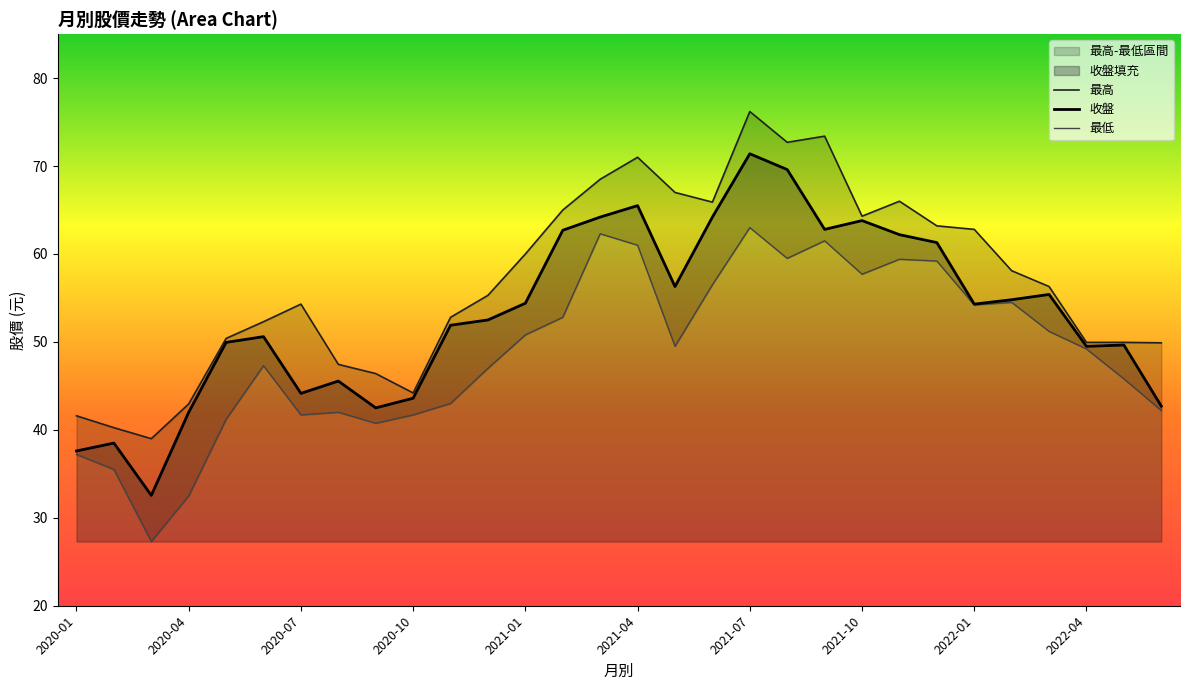

Does the chart display data point markers on the line(s)?

No